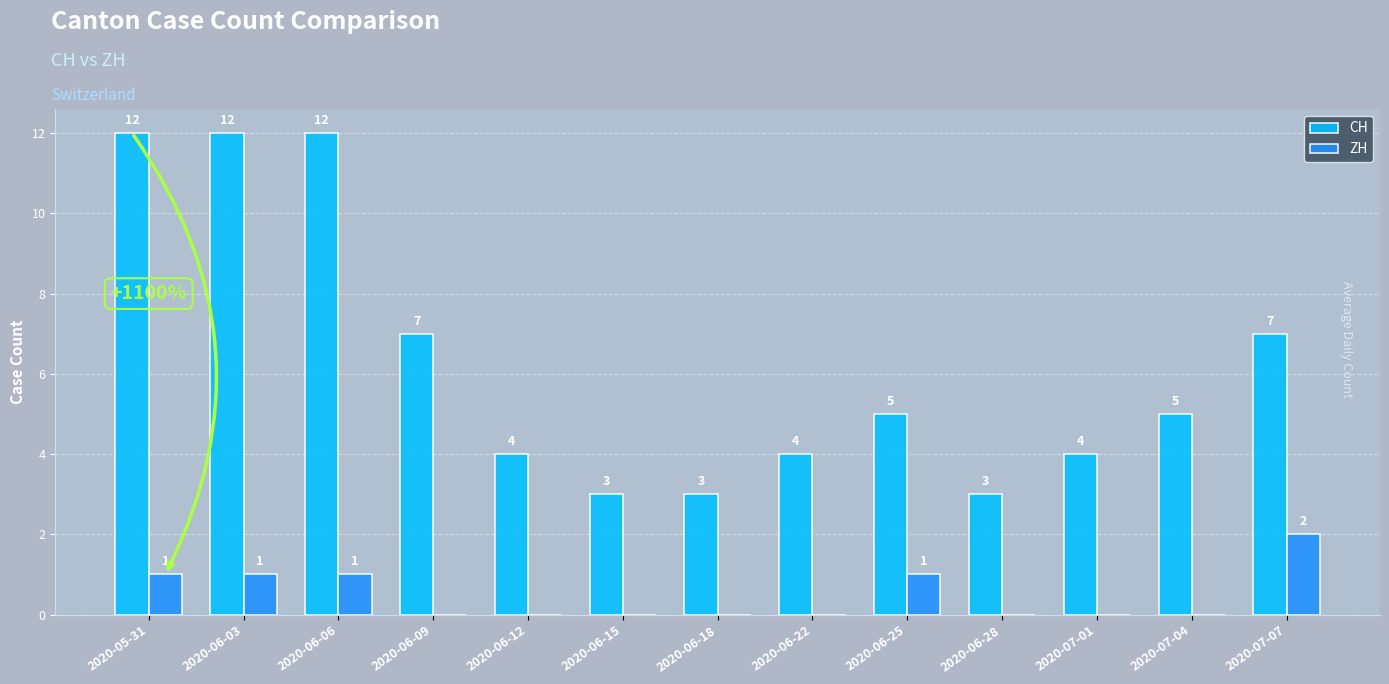

What is the difference between the ZH values at 2020-06-15 and 2020-07-07?

2